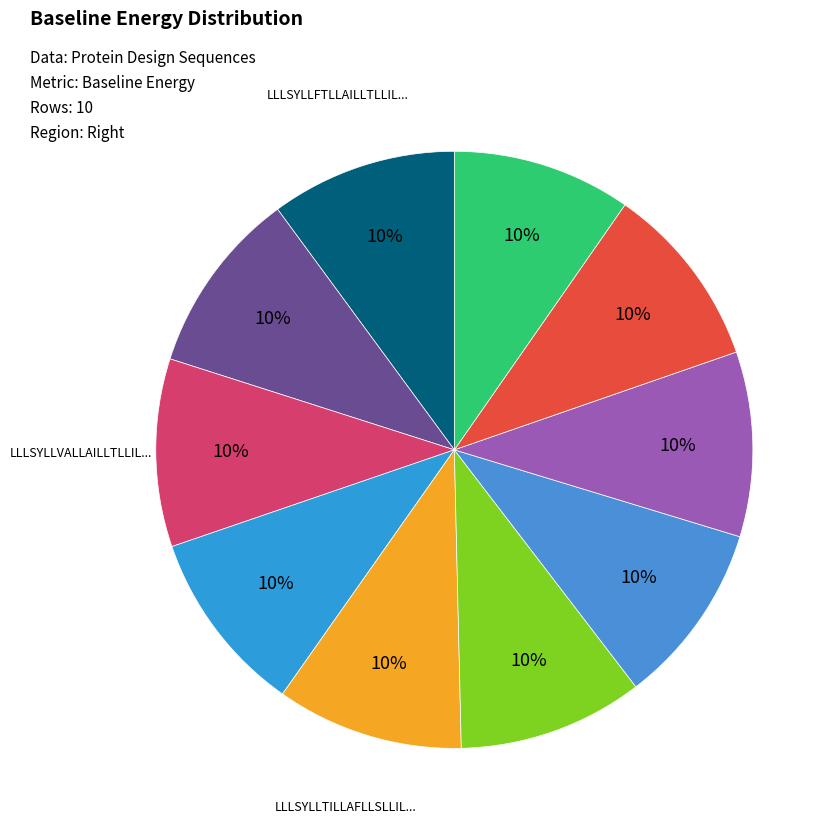

How many slices are in this pie chart?

10